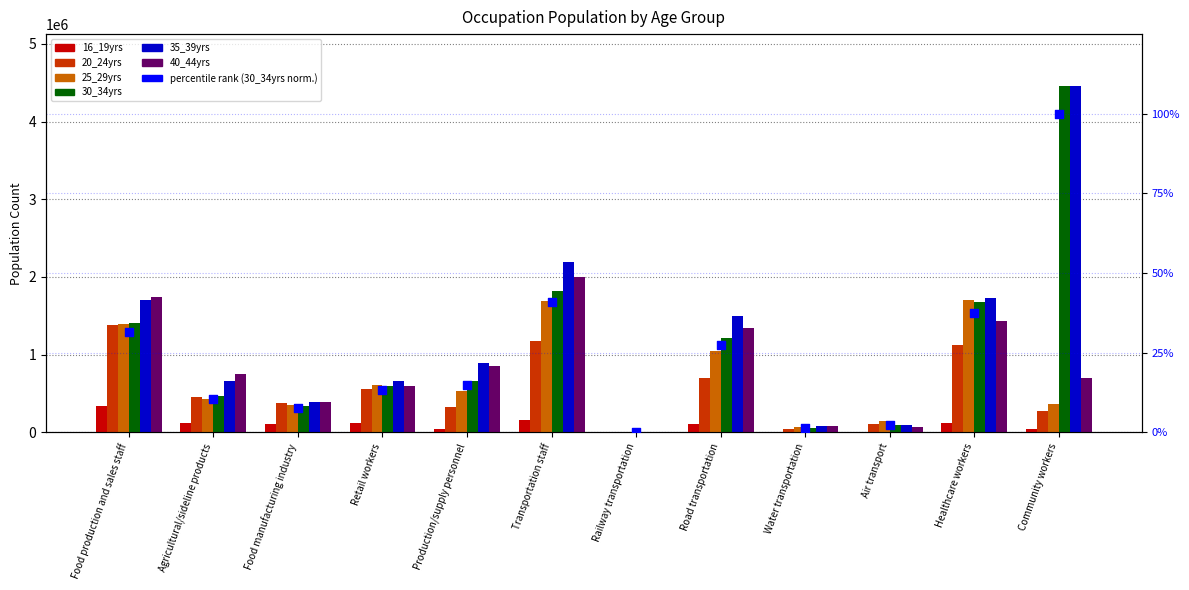

Which series has the largest total across all categories?

35_39yrs